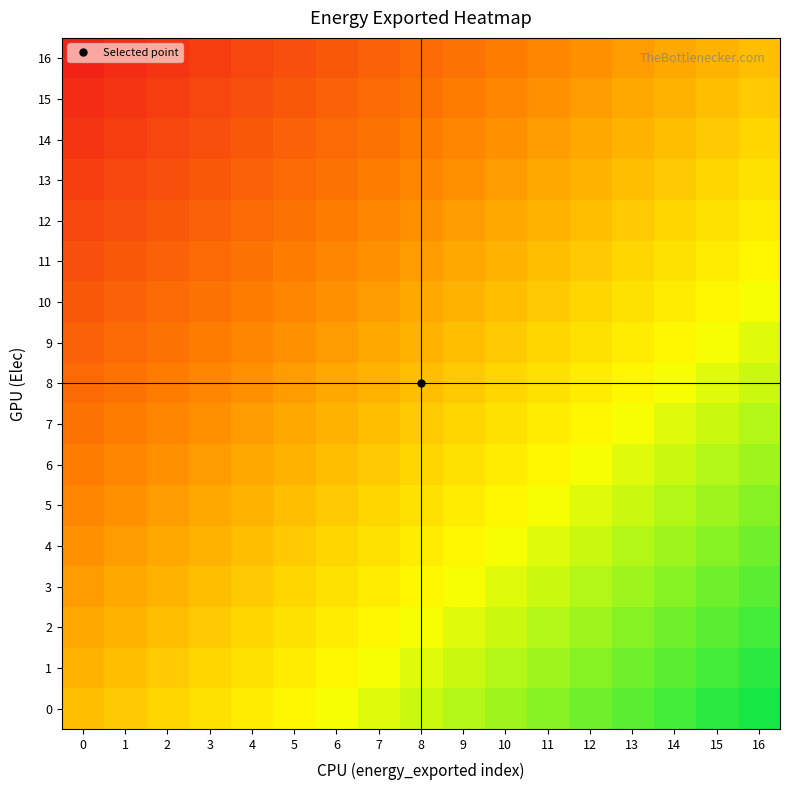

Between 11 and 0, which is larger?

11